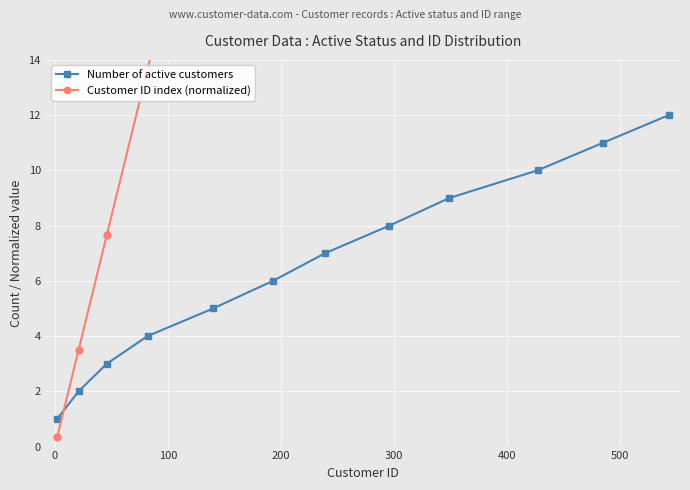

True or false: Number of active customers has more than 2 points higher than both neighbors.

False